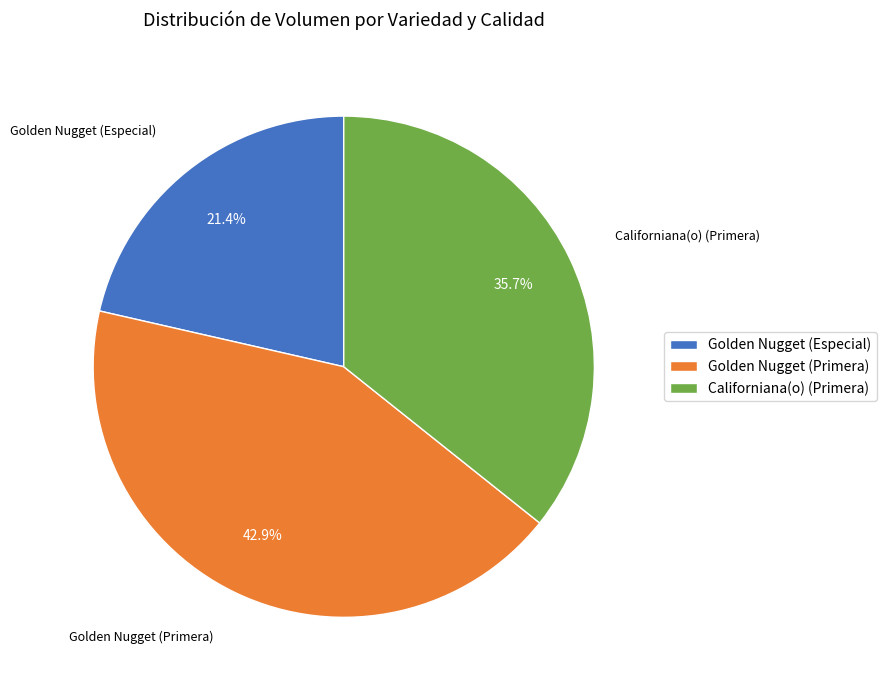

Which slice is the largest?

Golden Nugget (Primera)